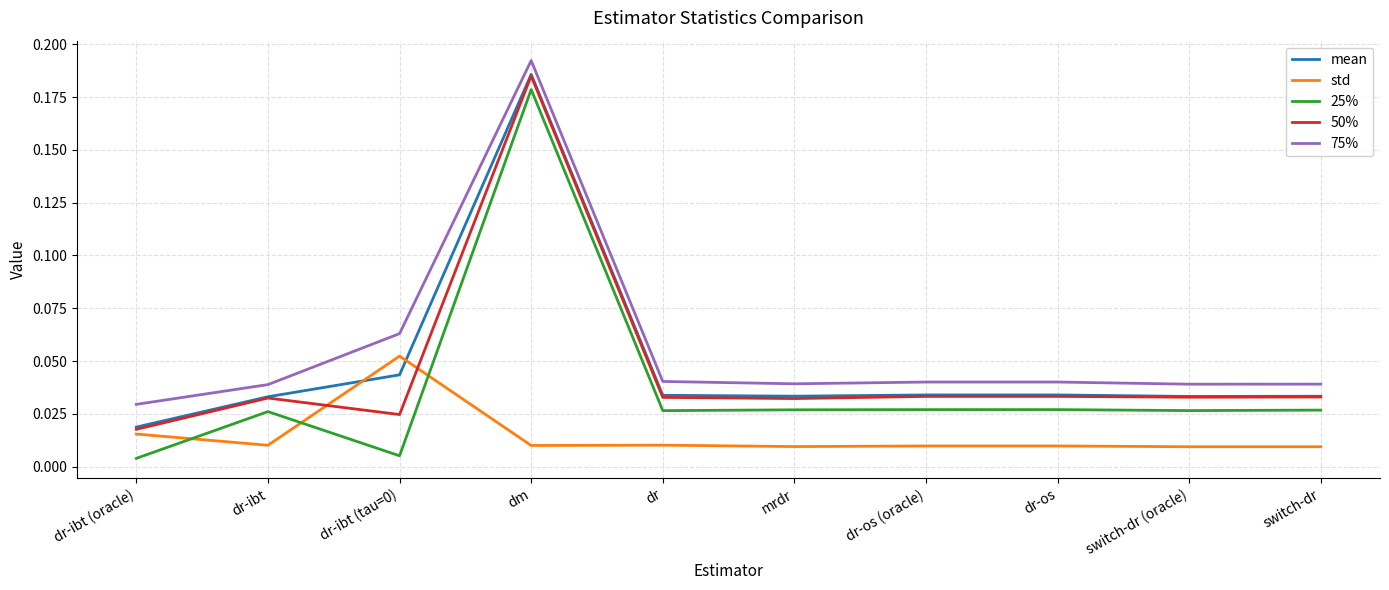

The 75% series shows 0.1 at dr-os. True or false?

False